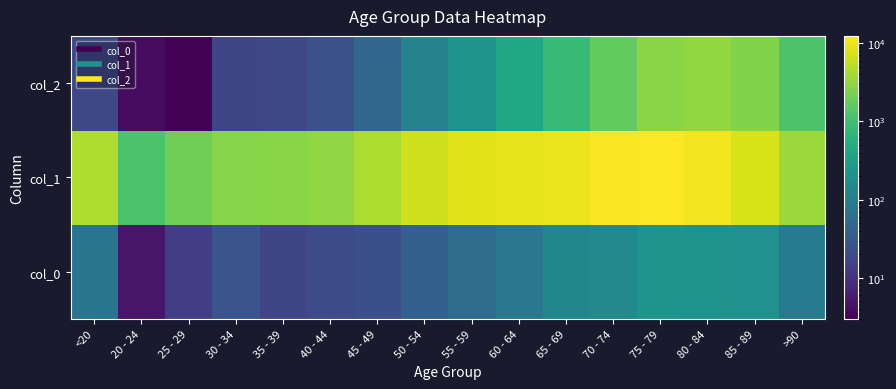

Which has a higher value, 65 - 69 or 40 - 44?

65 - 69